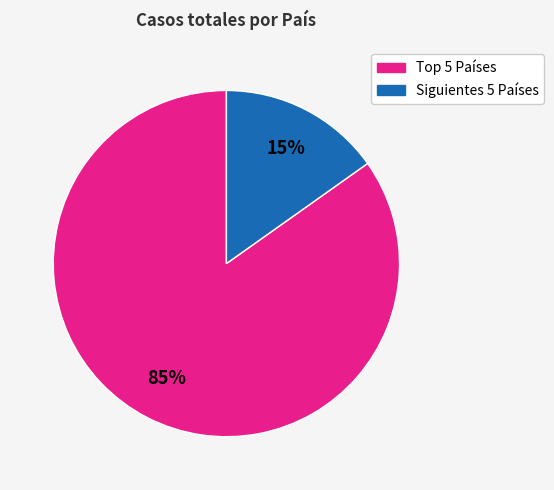

To the nearest percent, what is the average slice percentage?

50%